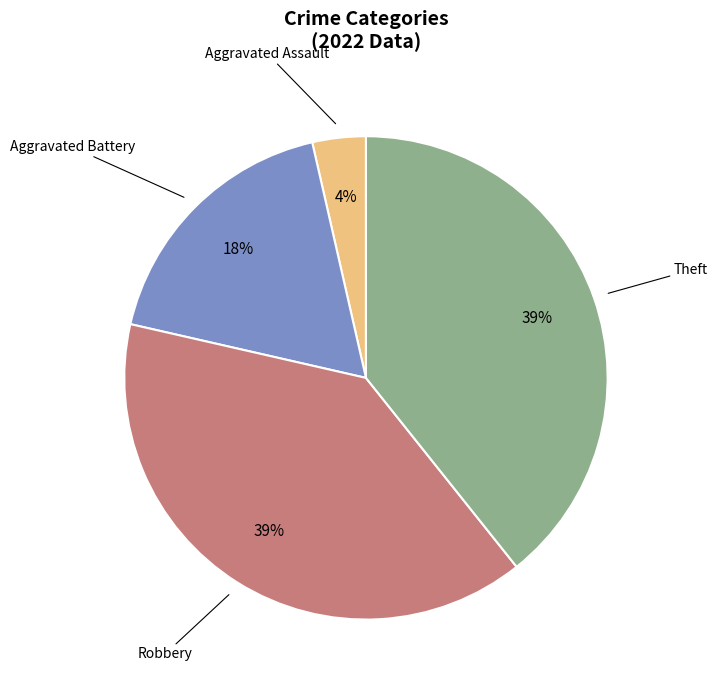

Does any single category account for the majority?

No